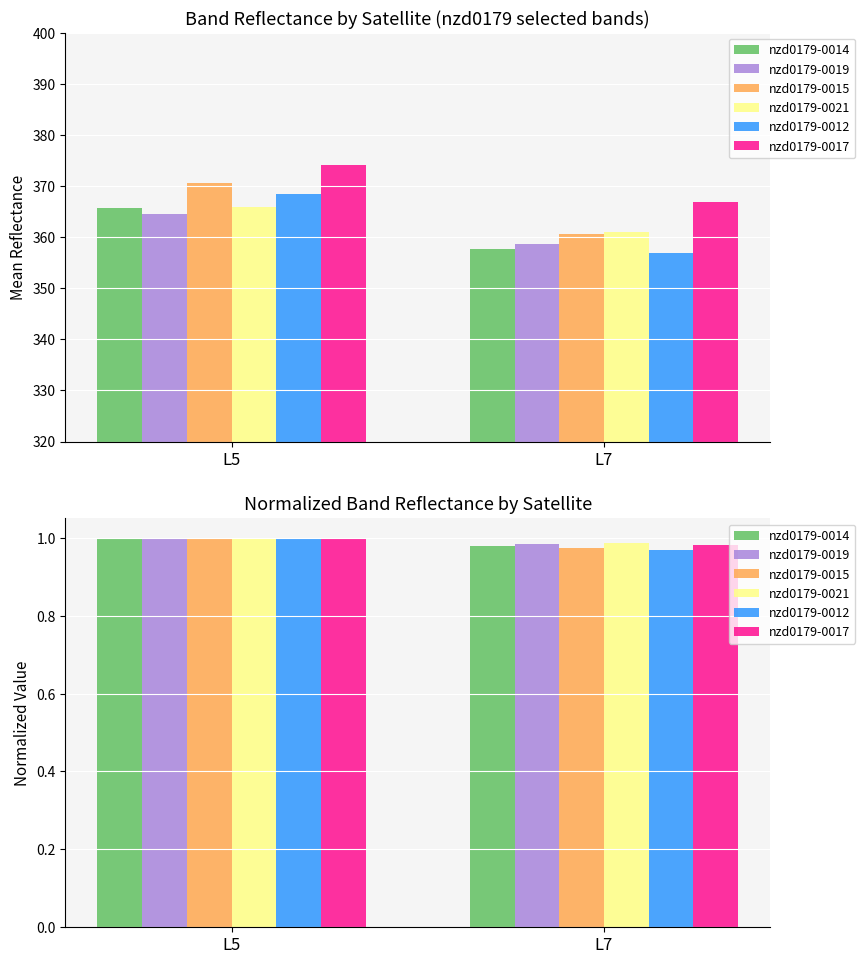

Rank the categories by nzd0179-0015 value from lowest to highest.

L7, L5